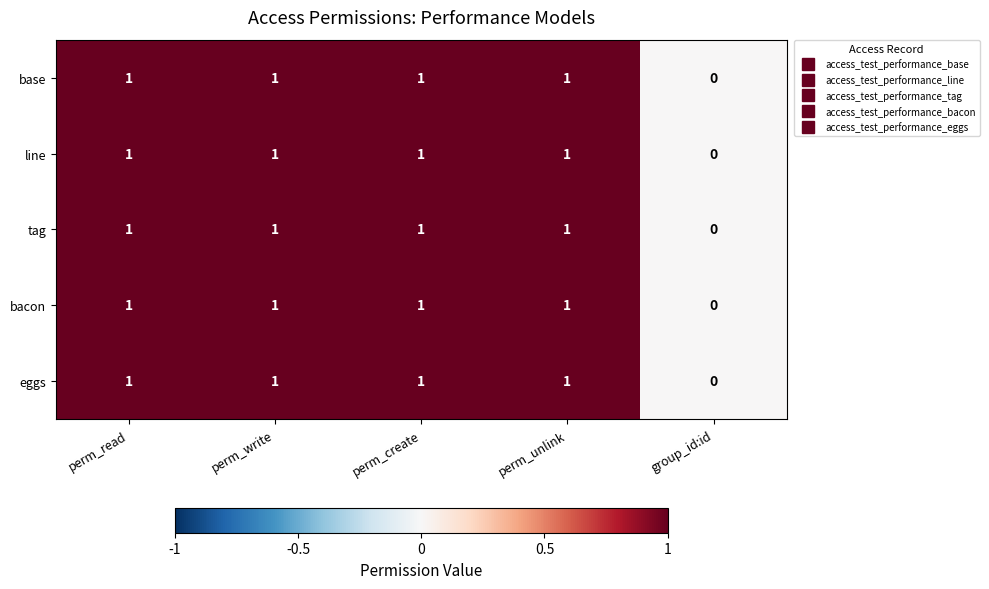

How many values in eggs are above zero?

4